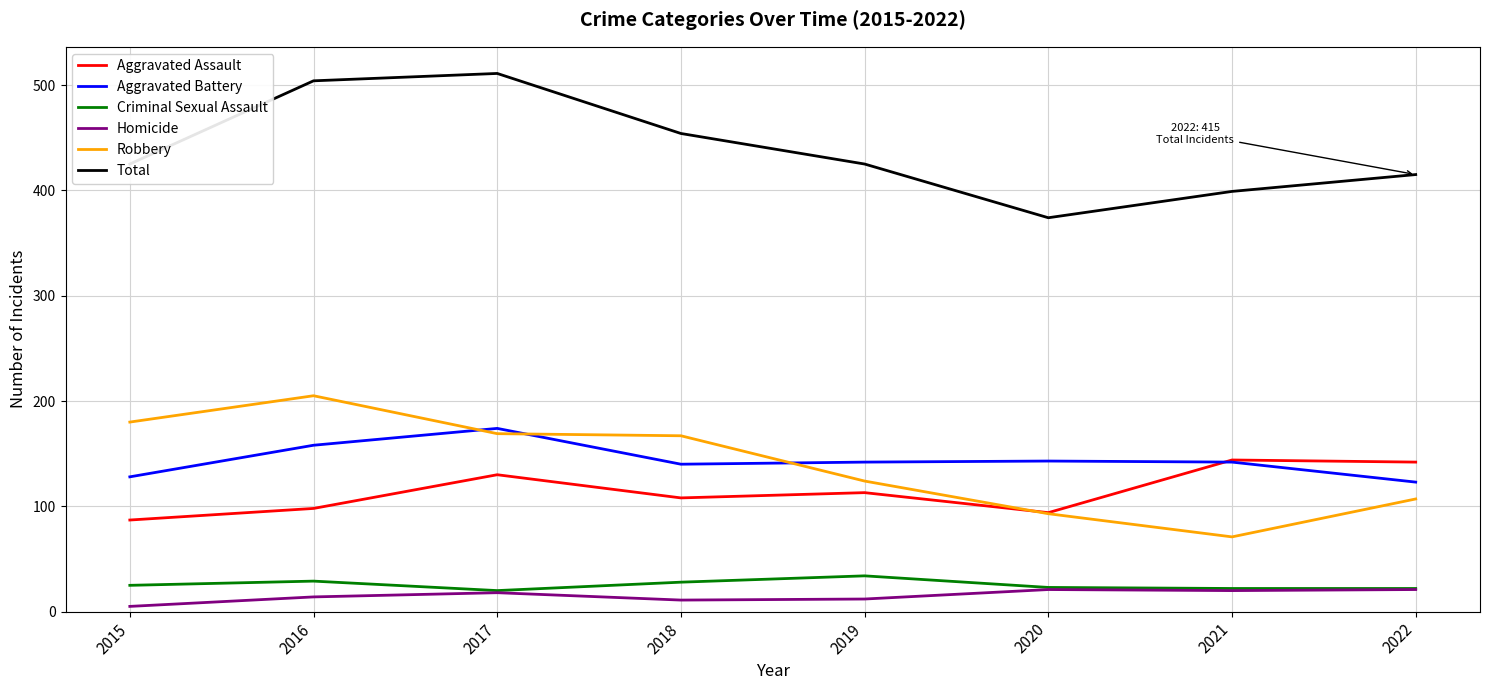

Is it true that Total equals 425 at 2019?

True